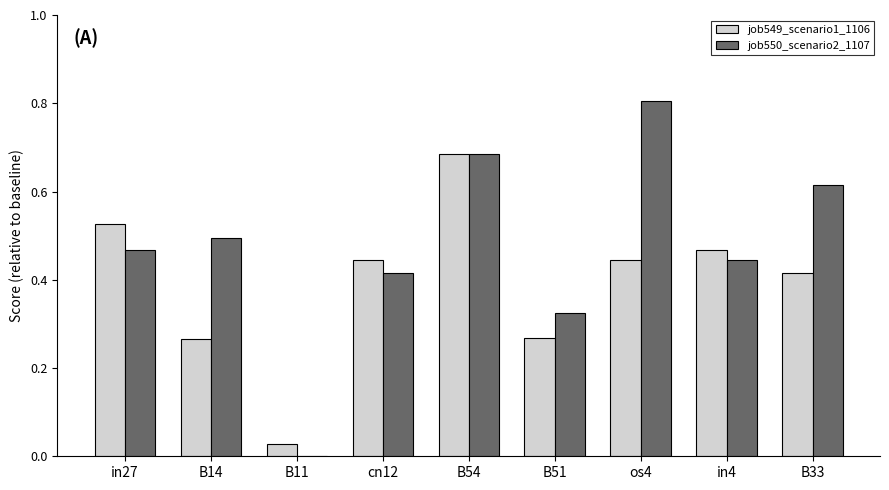

True or false: job549_scenario1_1106 has a value of 0.2 at cn12.

False